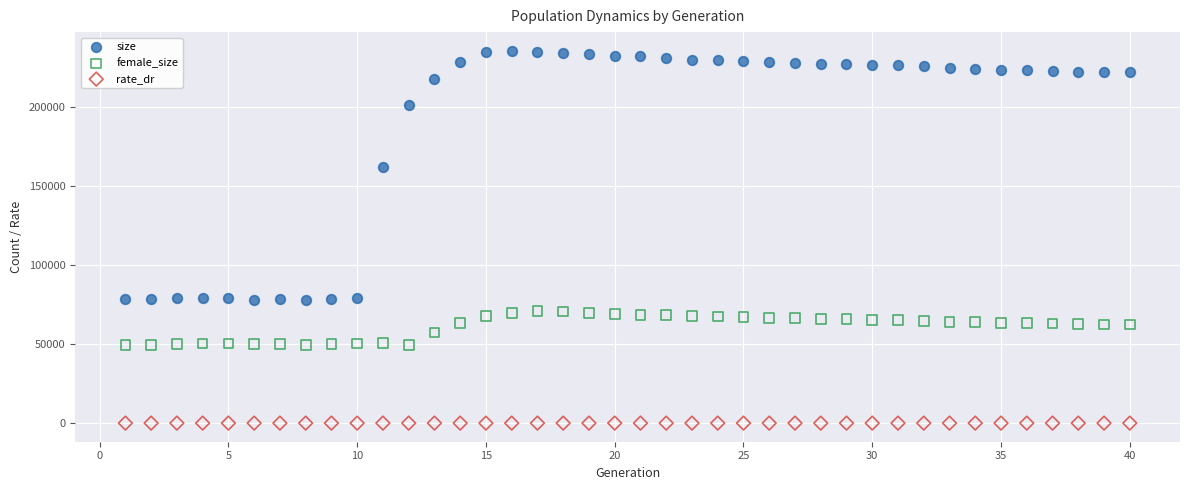

Which series has the widest spread of Y values?

size